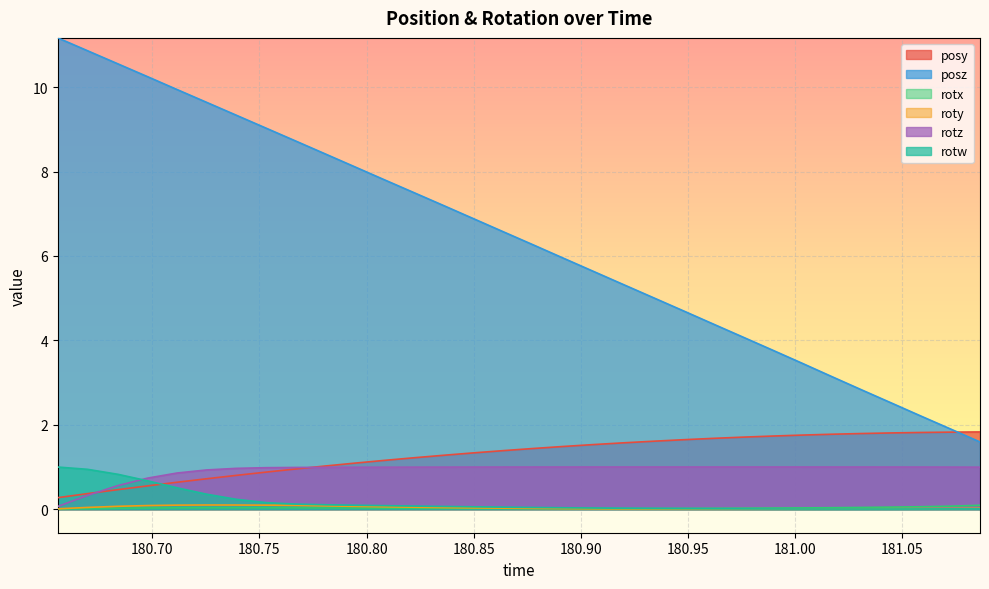

What are all the series names shown in the legend?

posy, posz, rotx, roty, rotz, rotw